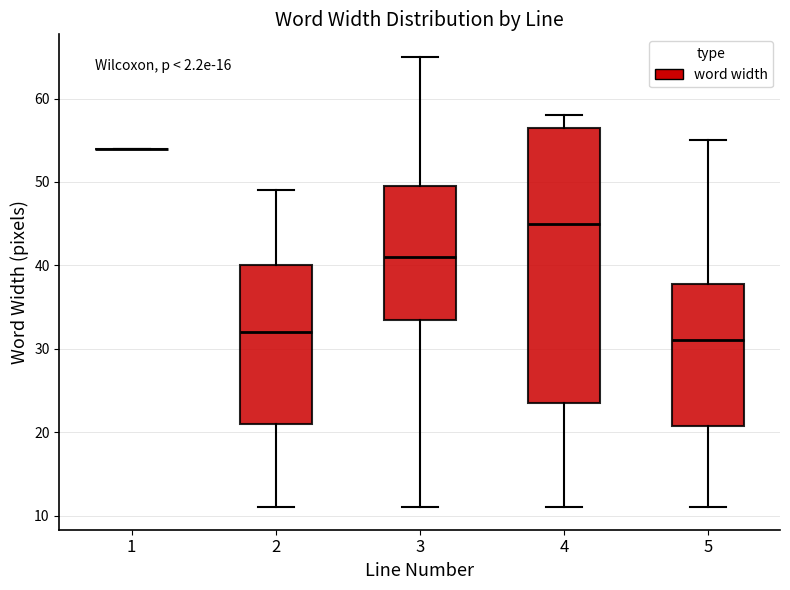

Which box is the tallest, from its lower edge to its upper edge?

4